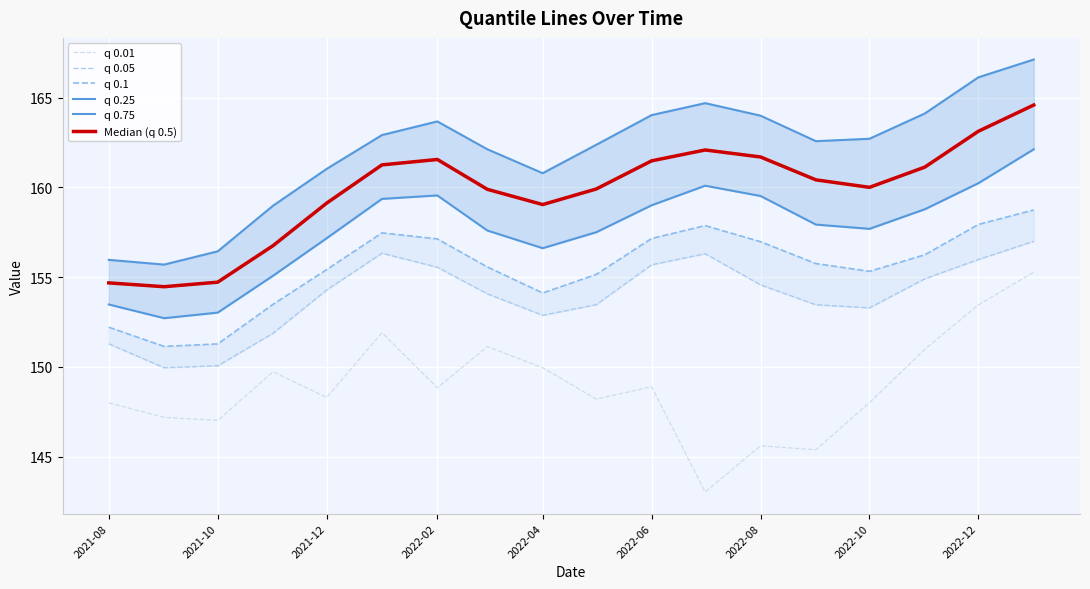

True or false: q 0.25 and Median (q 0.5) cross at least once.

False